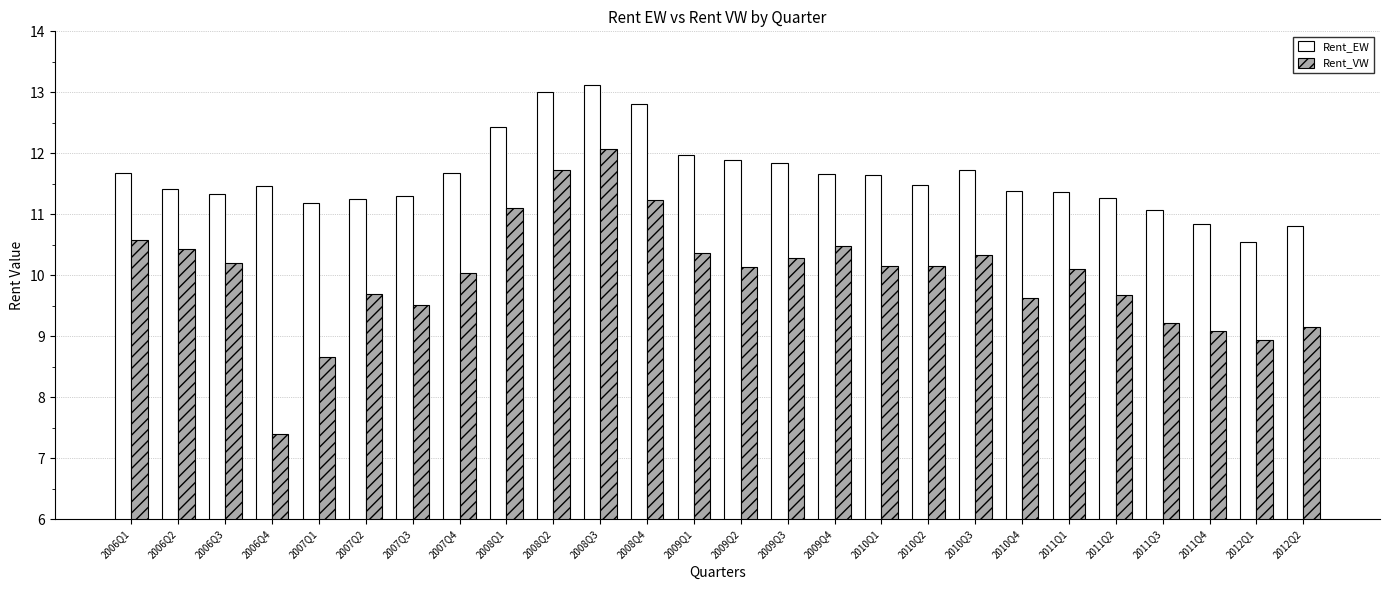

What is the label of the 14th bar from the left?

2009Q2